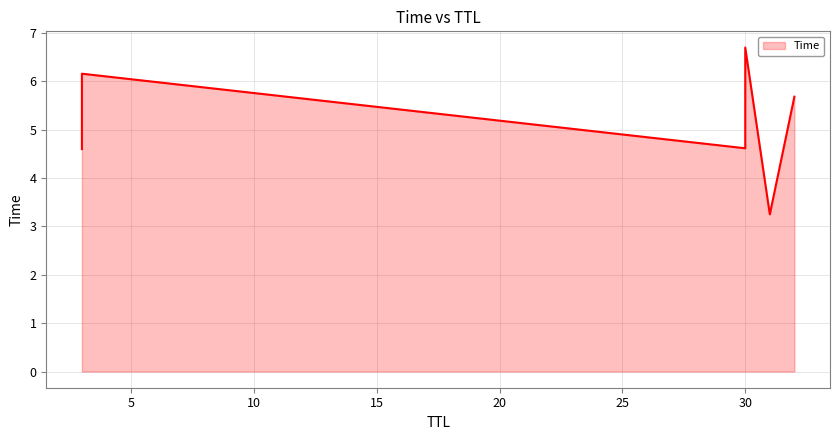

Does the chart have visible grid lines?

Yes